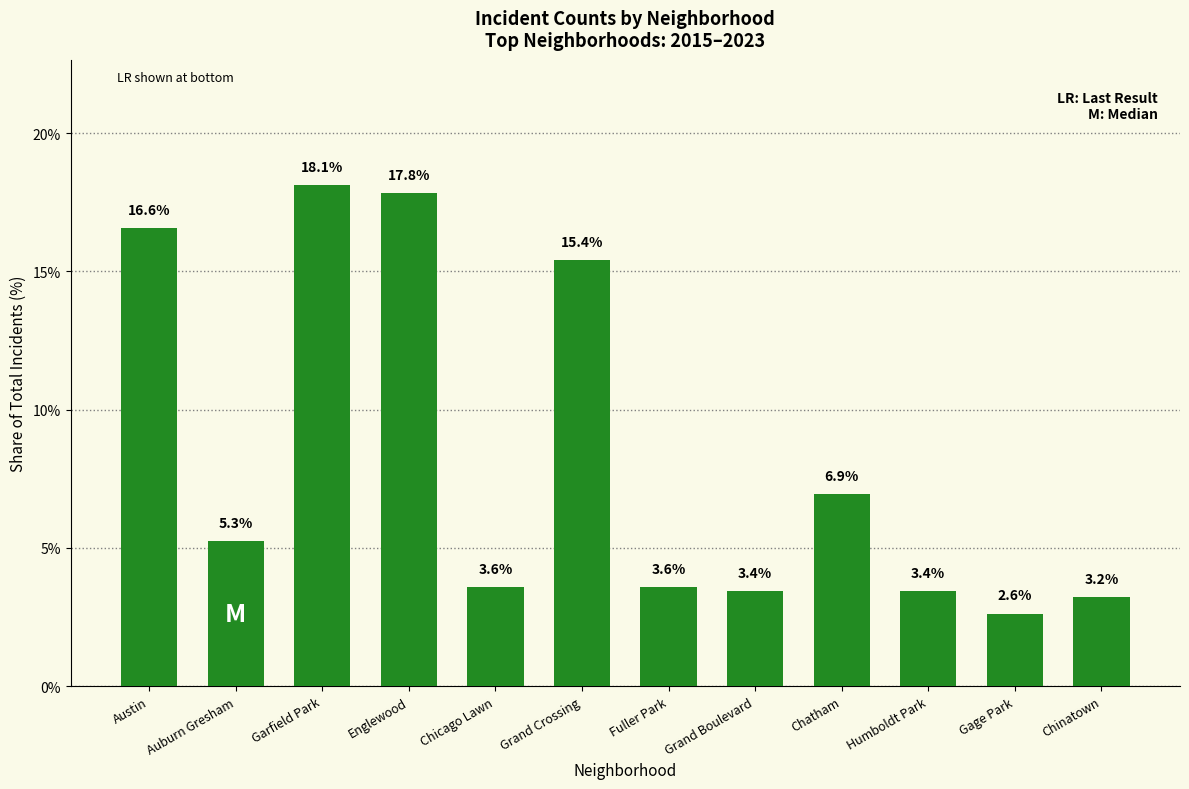

What is the average value?

8.3